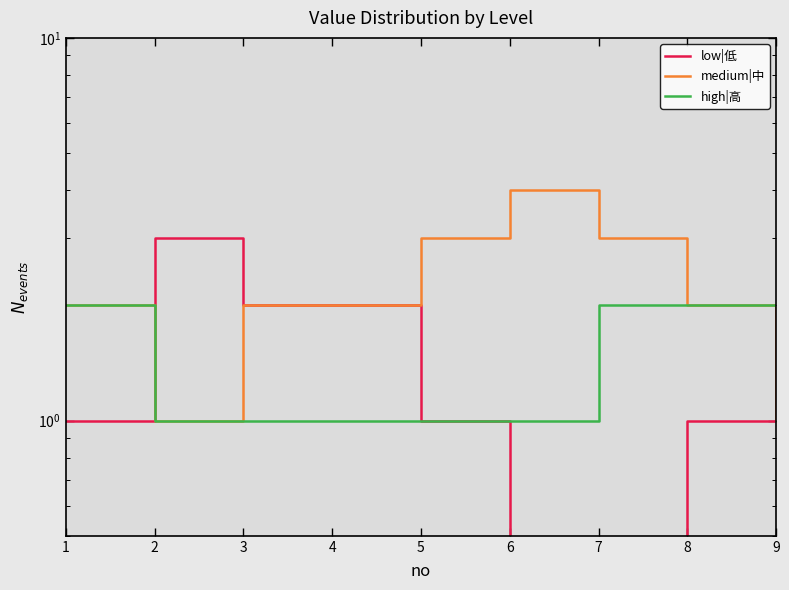

How many interior local peaks does the low|低 series have?

1